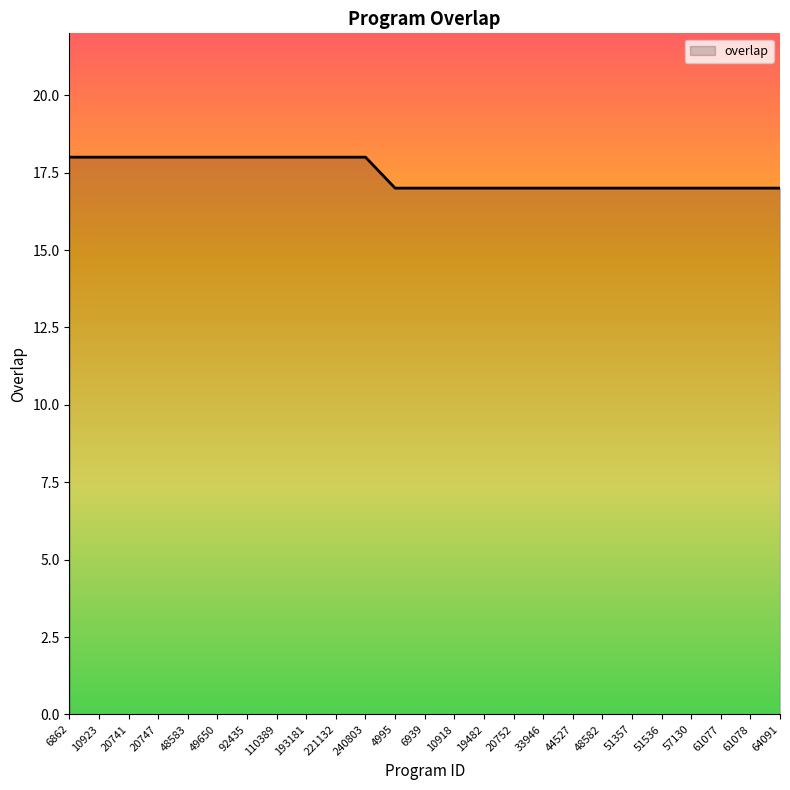

What is the average value?

17